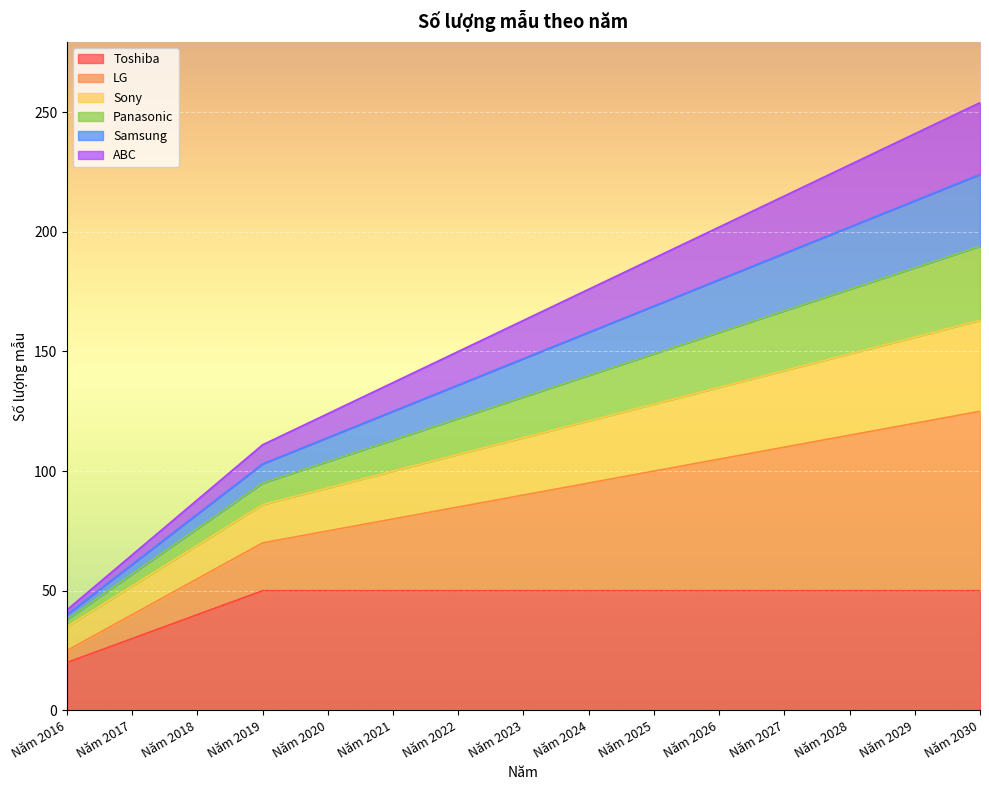

True or false: LG and Panasonic cross at least once.

False